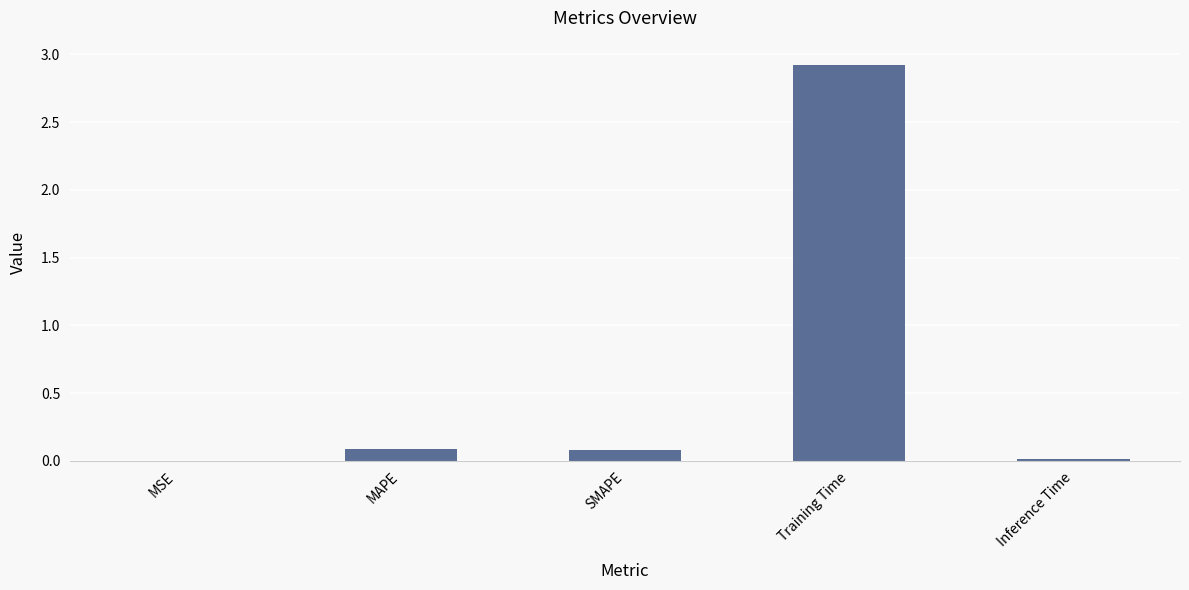

What is the average value?

0.6